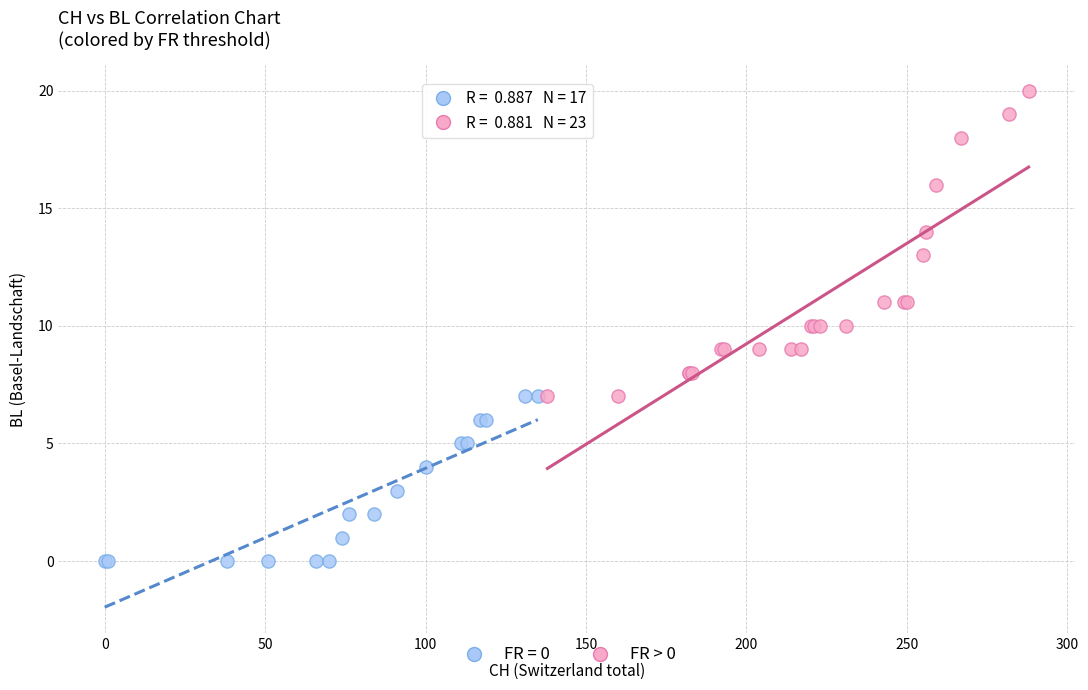

Which series has the largest Y range (max minus min)?

FR > 0